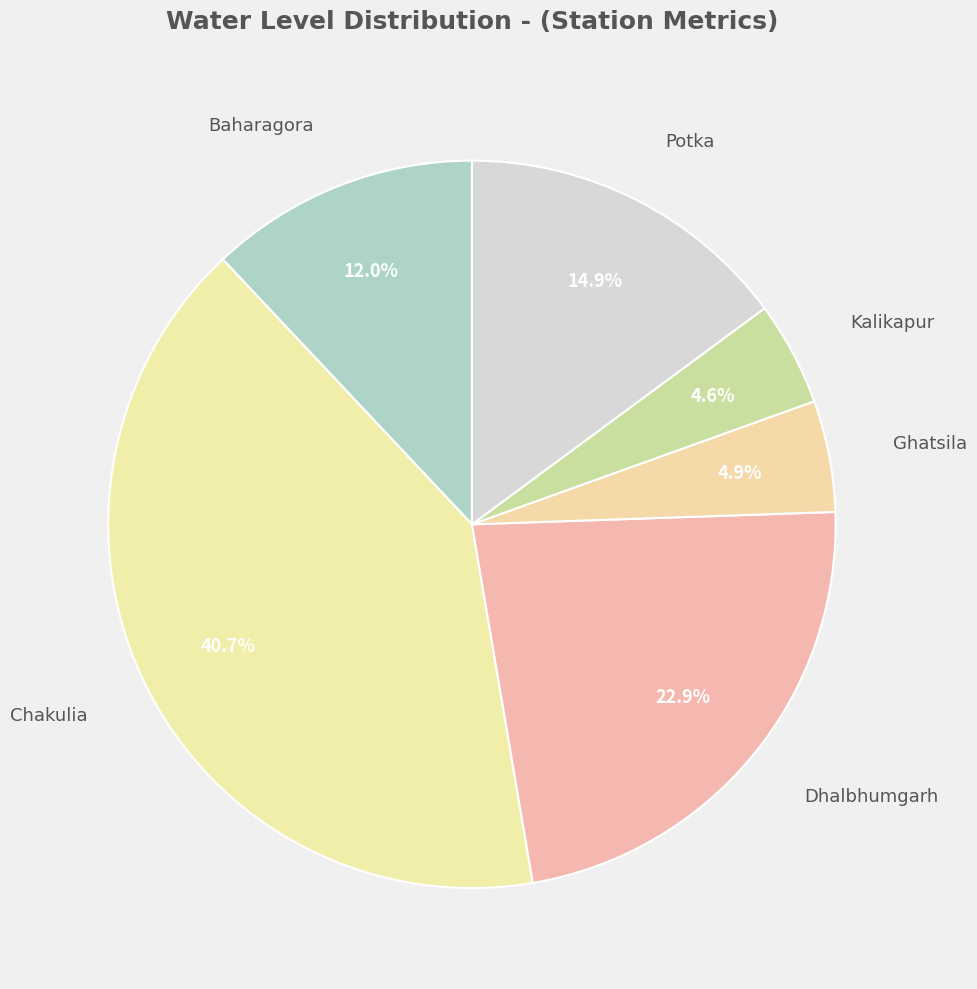

Count the number of slices in the pie.

6